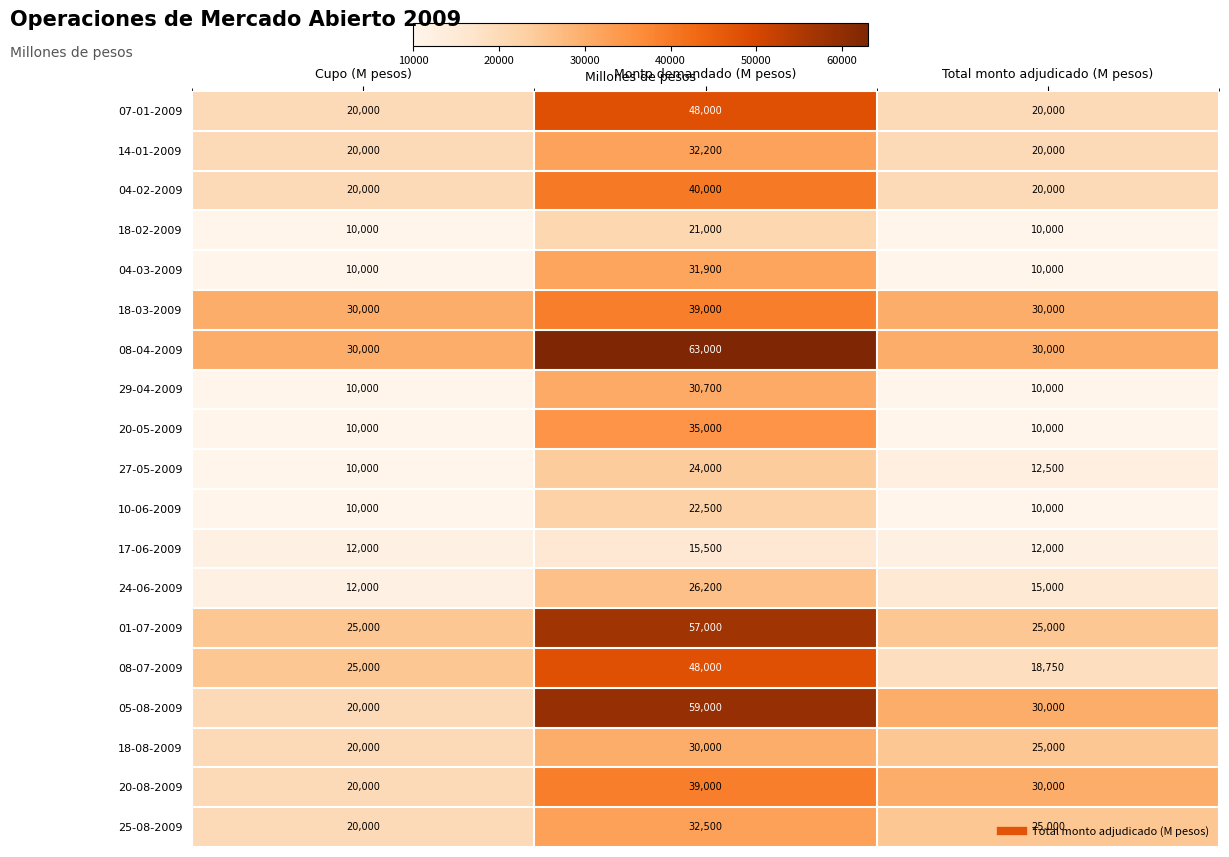

Count the number of categories in the chart.

3